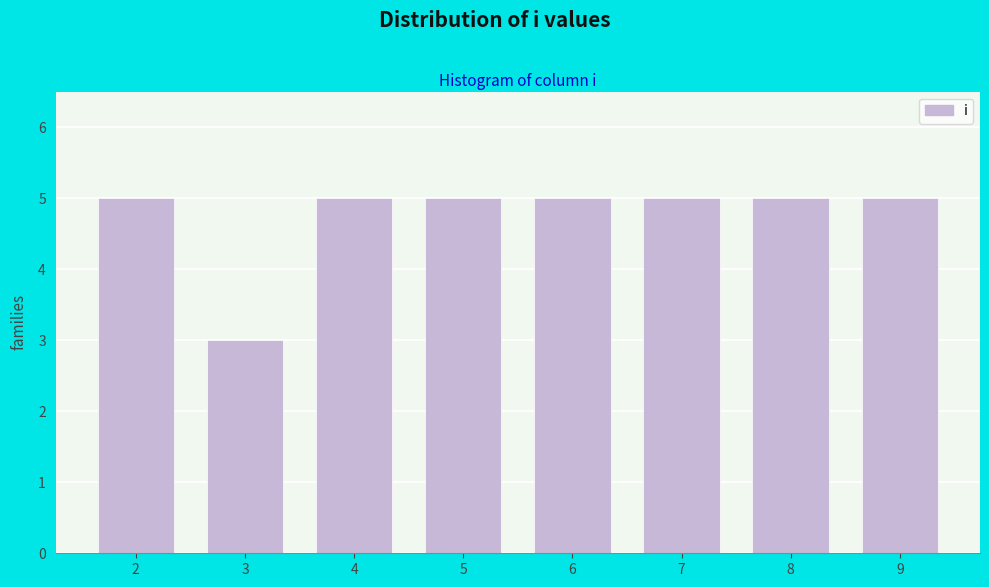

Reading right to left, what are all the values shown in this chart?

5	5	5	5	5	5	3	5